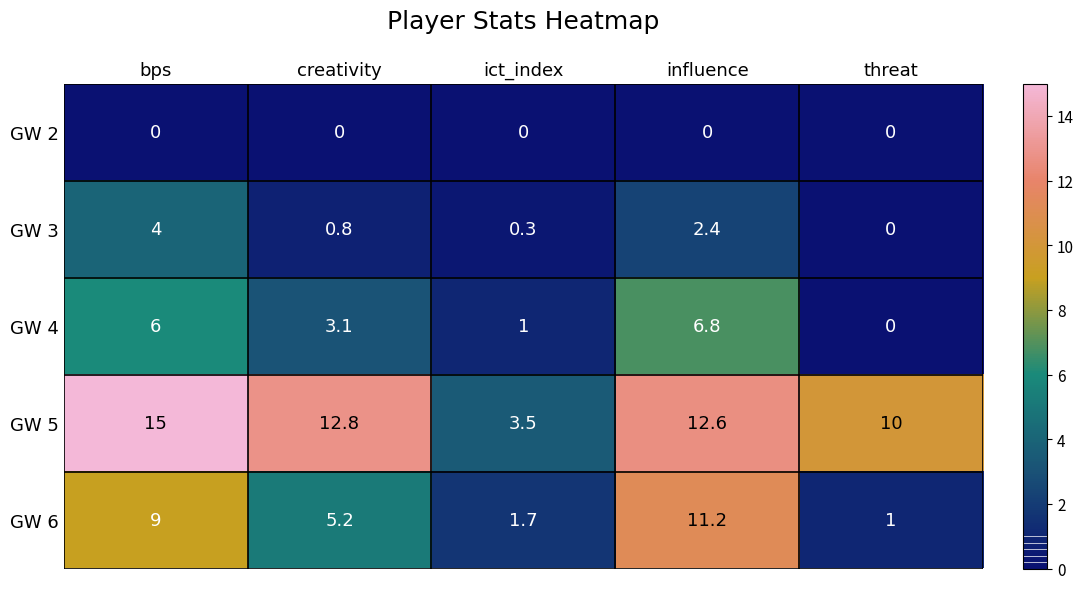

Reading left to right, transcribe all the data shown in this chart.

GW 2: bps=0.0	creativity=0.0	ict_index=0.0	influence=0.0	threat=0.0
GW 3: bps=4.0	creativity=0.8	ict_index=0.3	influence=2.4	threat=0.0
GW 4: bps=6.0	creativity=3.1	ict_index=1.0	influence=6.8	threat=0.0
GW 5: bps=15.0	creativity=12.8	ict_index=3.5	influence=12.6	threat=10.0
GW 6: bps=9.0	creativity=5.2	ict_index=1.7	influence=11.2	threat=1.0